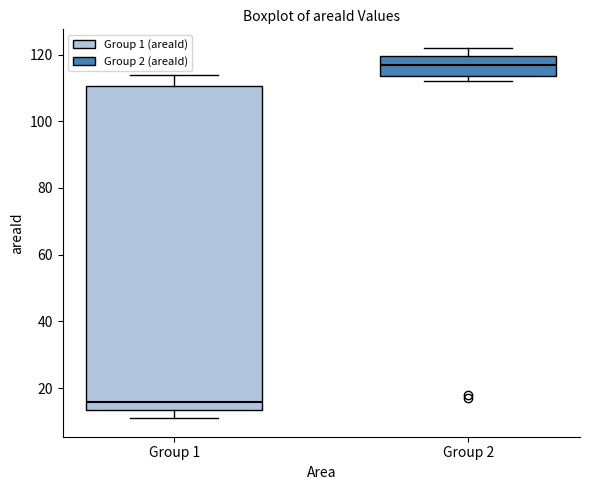

Where is the lower edge of the box for Group 2 on the y-axis? The values are not printed on the chart, so give them approximately, as read against the axis.

114